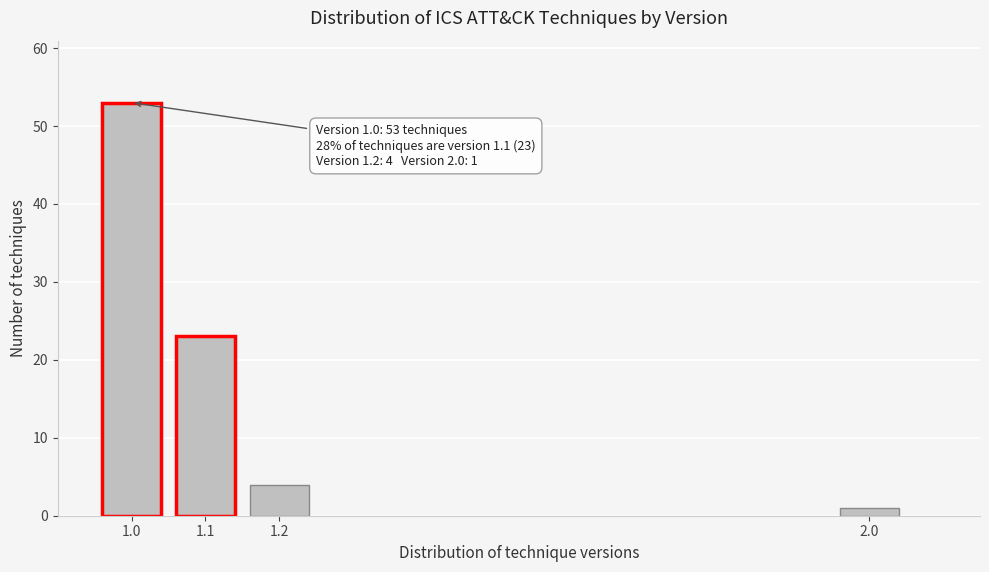

Reading right to left, list all the values displayed in this chart.

2.0=1	1.2=4	1.1=23	1.0=53